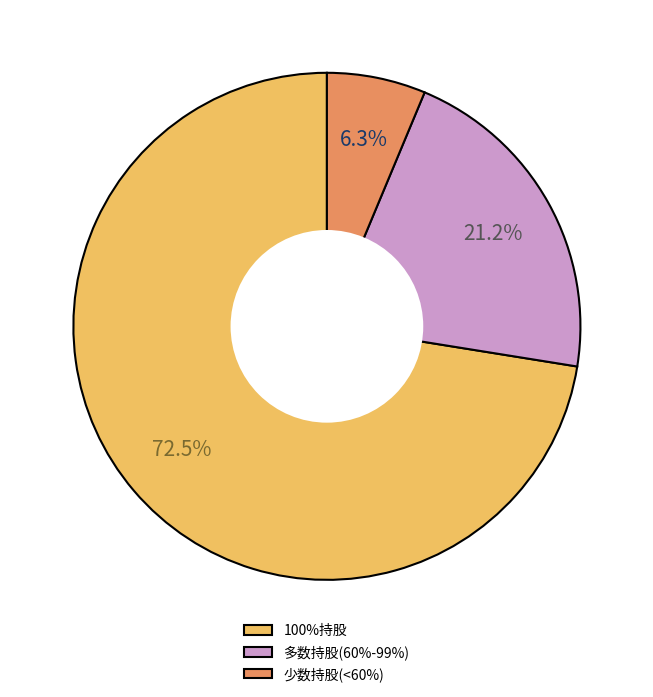

To the nearest percent, what is the difference between the largest and smallest slice percentages?

66%